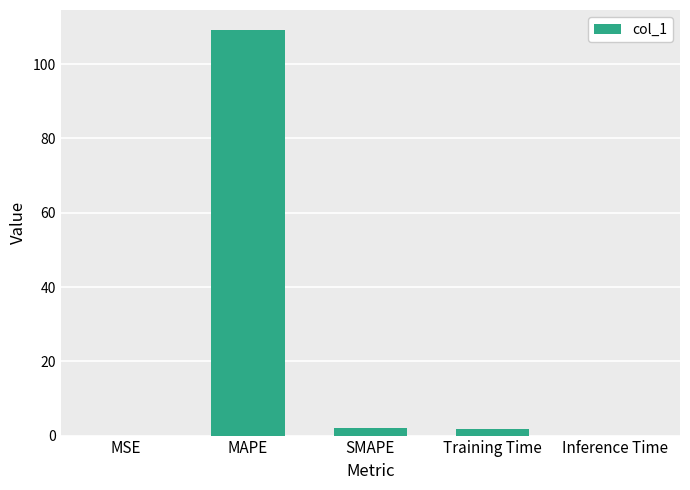

Which has a higher value, MAPE or Inference Time?

MAPE